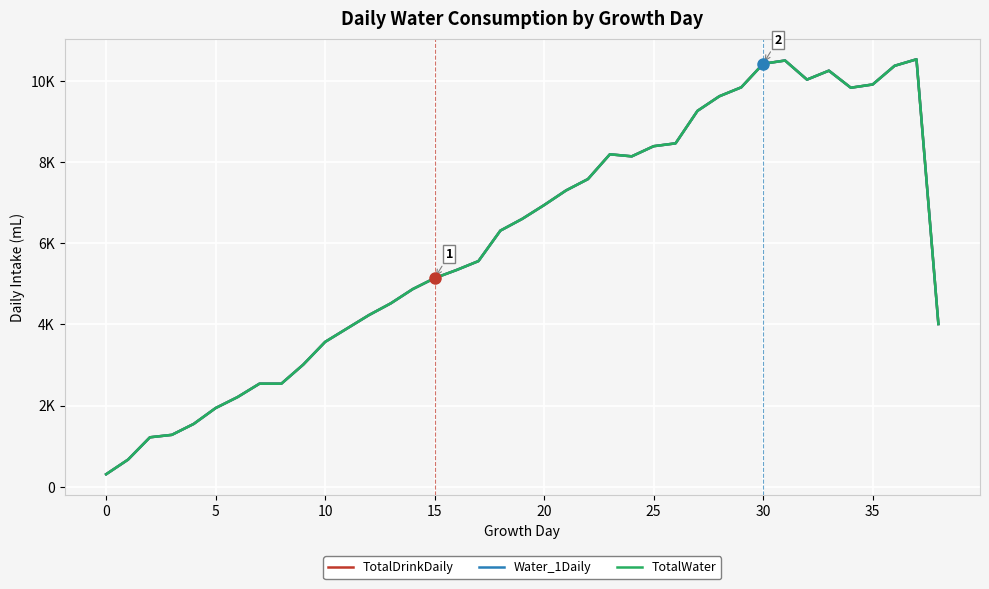

Is this an area chart (filled region under the line)?

No